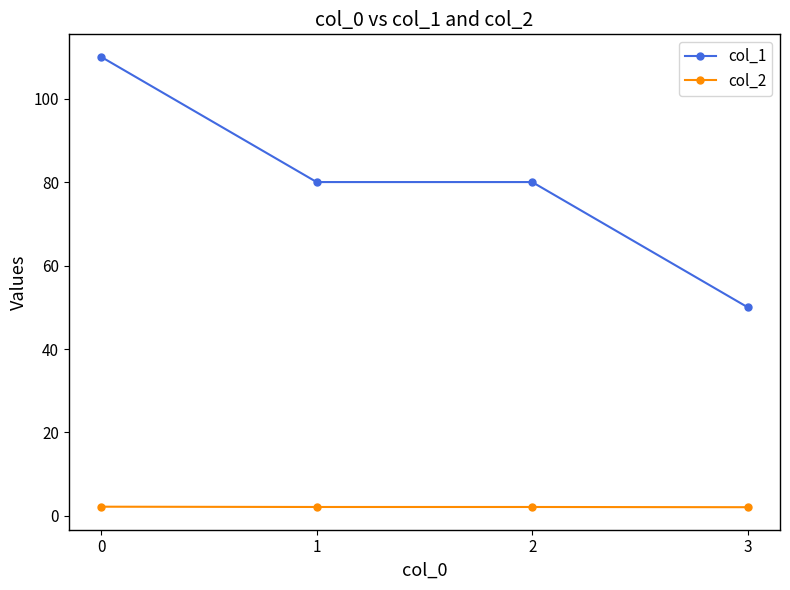

What is the difference between the maximum and minimum values in the col_2 series?

0.1